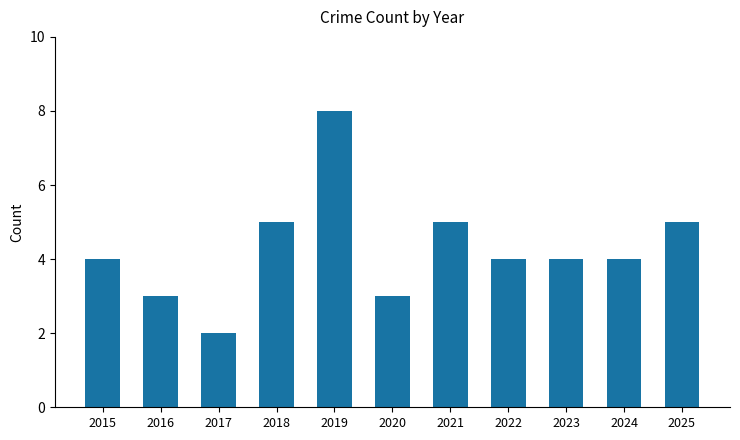

The chart shows a value of 4 at 2024. True or false?

True